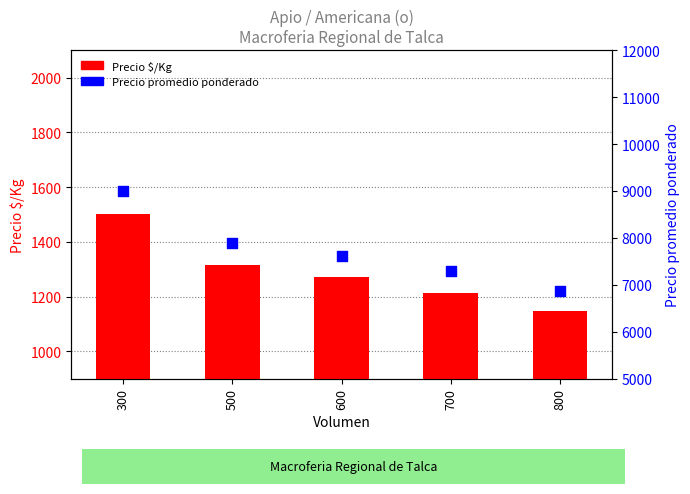

What are all the series names shown in the legend?

Precio $/Kg, Precio promedio ponderado